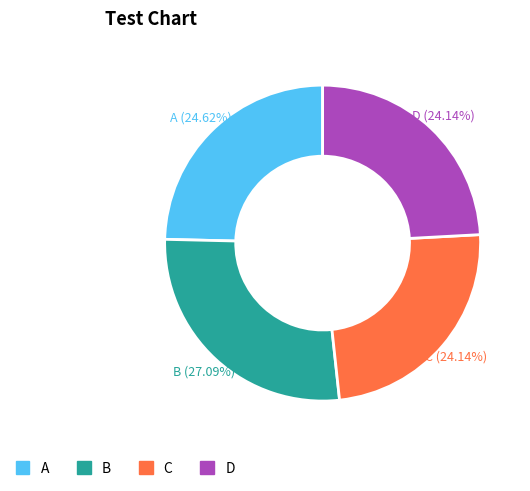

Is the sum of B and A greater than half?

Yes